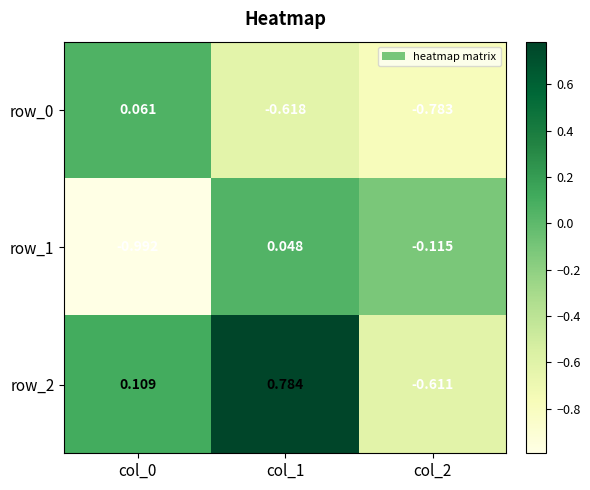

True or false: row_2 has a value of -0.8 at col_2.

False